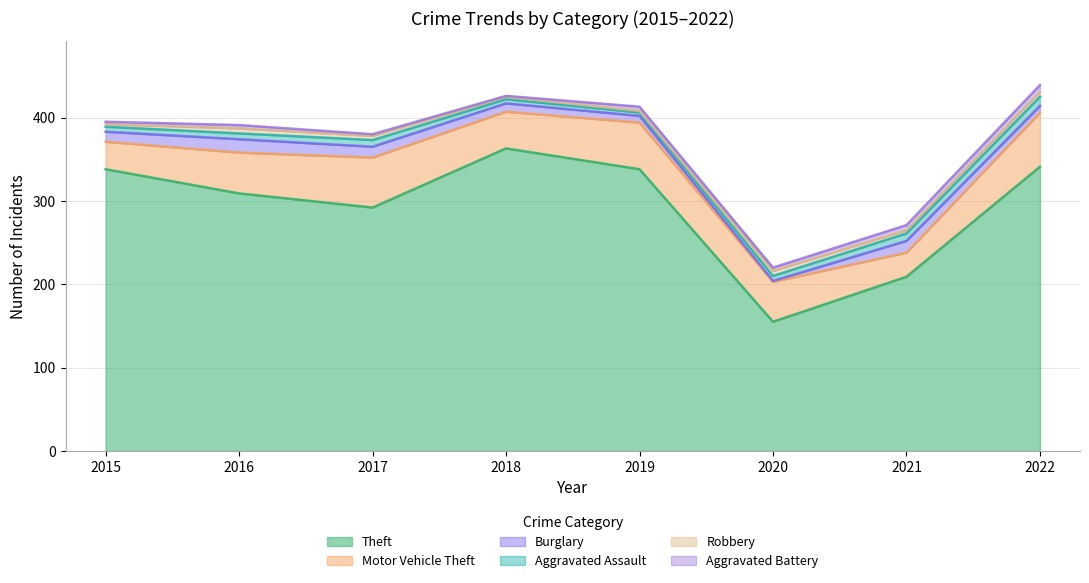

What are all the series names shown in the legend?

Theft, Motor Vehicle Theft, Burglary, Aggravated Assault, Robbery, Aggravated Battery